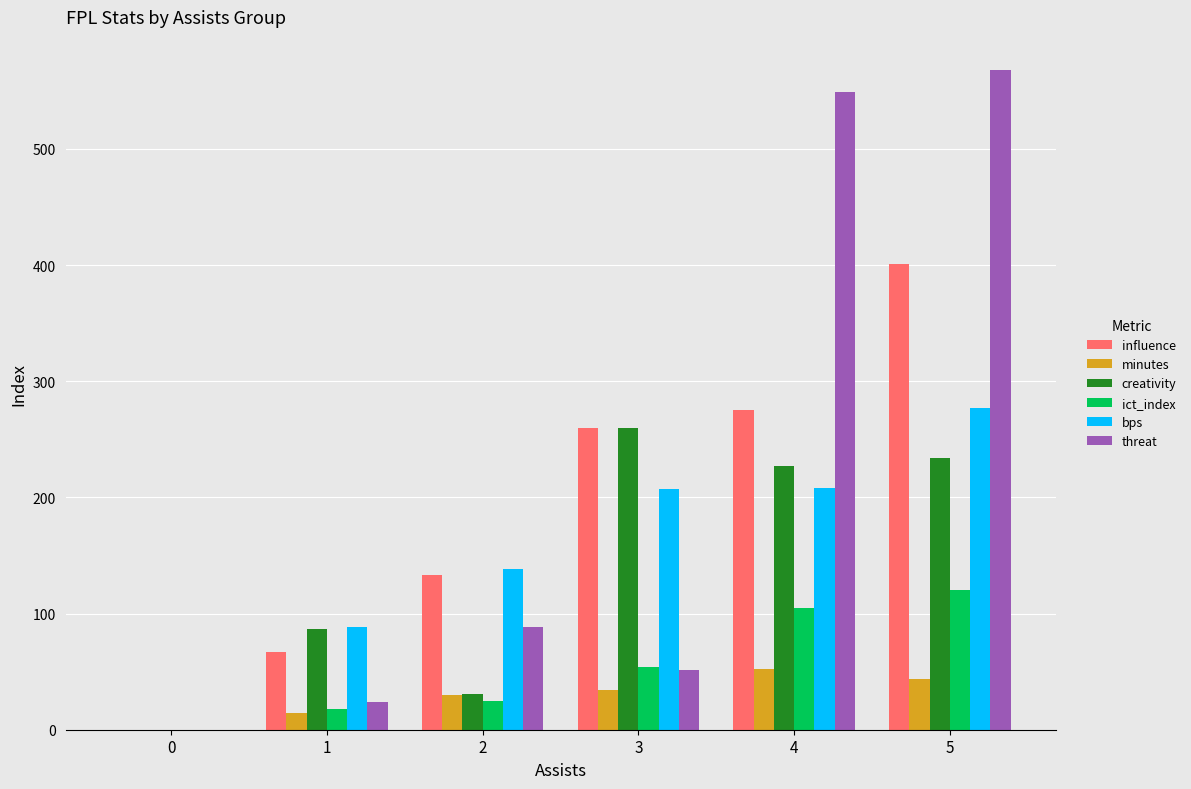

At which label is threat closest to 284?

2